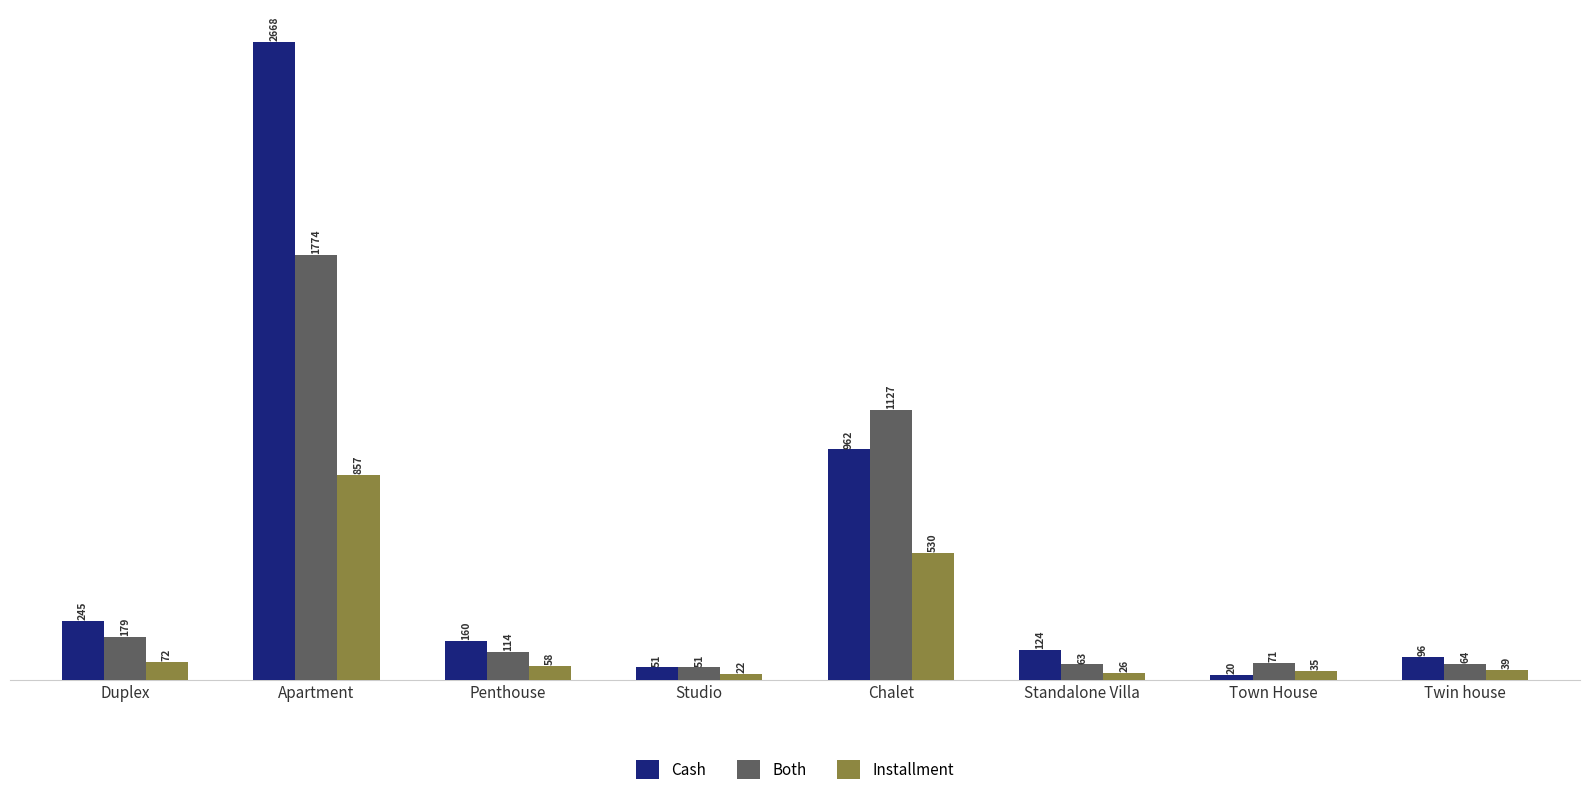

Reading right to left, list all the values displayed in this chart.

Cash: Twin house=96	Town House=20	Standalone Villa=124	Chalet=962	Studio=51	Penthouse=160	Apartment=2668	Duplex=245
Both: Twin house=64	Town House=71	Standalone Villa=63	Chalet=1127	Studio=51	Penthouse=114	Apartment=1774	Duplex=179
Installment: Twin house=39	Town House=35	Standalone Villa=26	Chalet=530	Studio=22	Penthouse=58	Apartment=857	Duplex=72